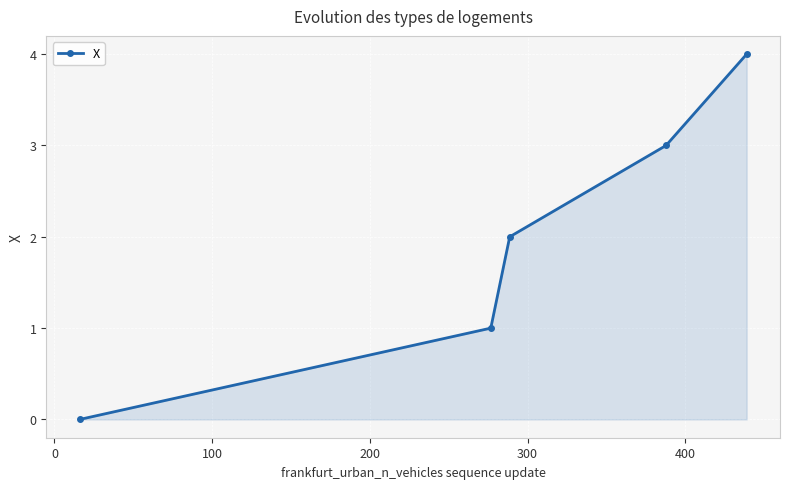

How many lines are shown in the chart?

1